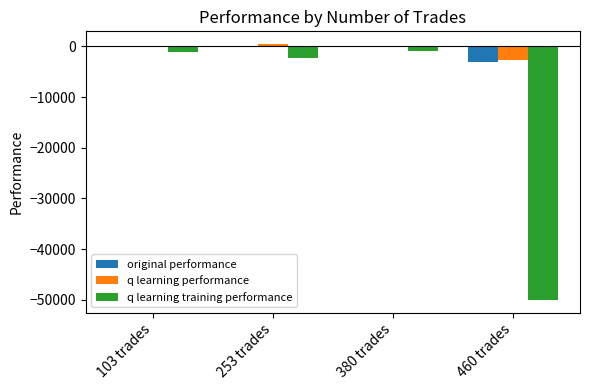

How many data points in original performance are above 70?

2